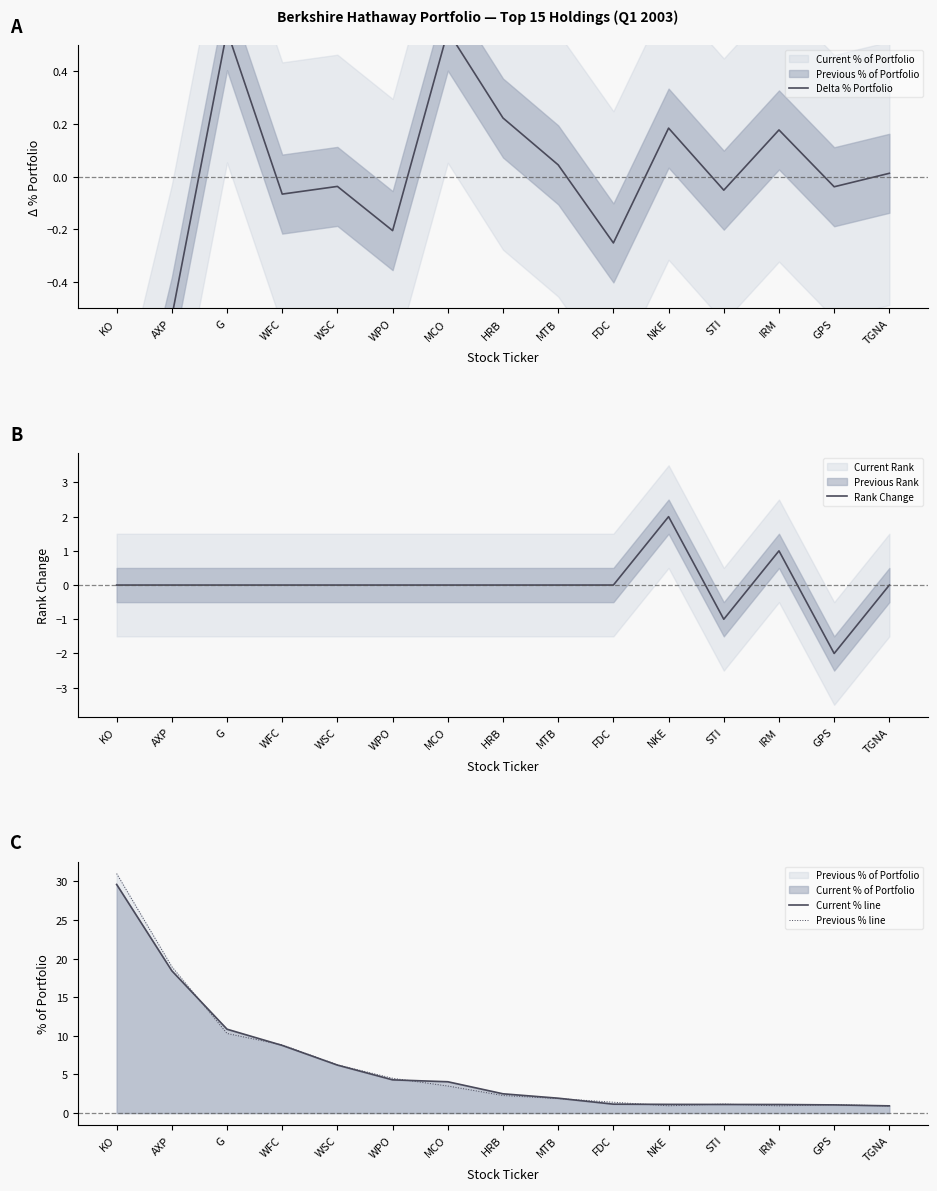

Count the number of data series in this chart.

4